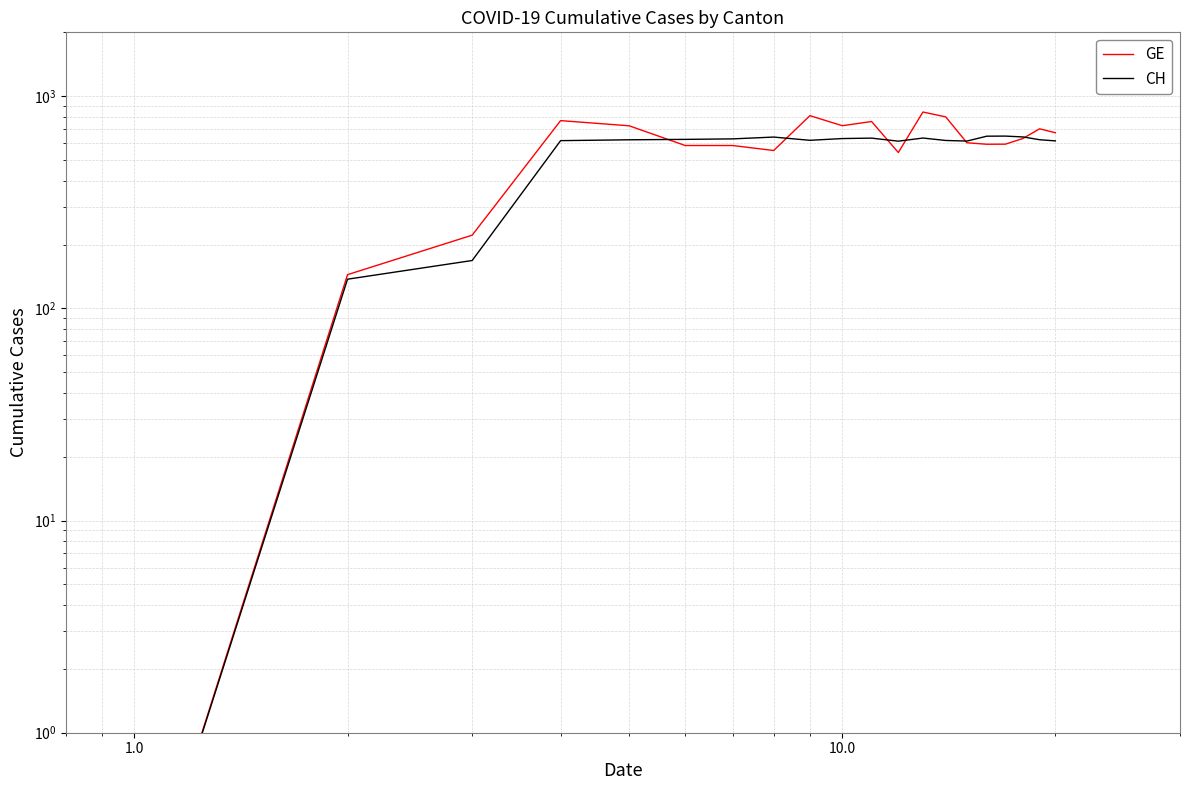

True or false: GE has a value of 1492.8 at 12.

False